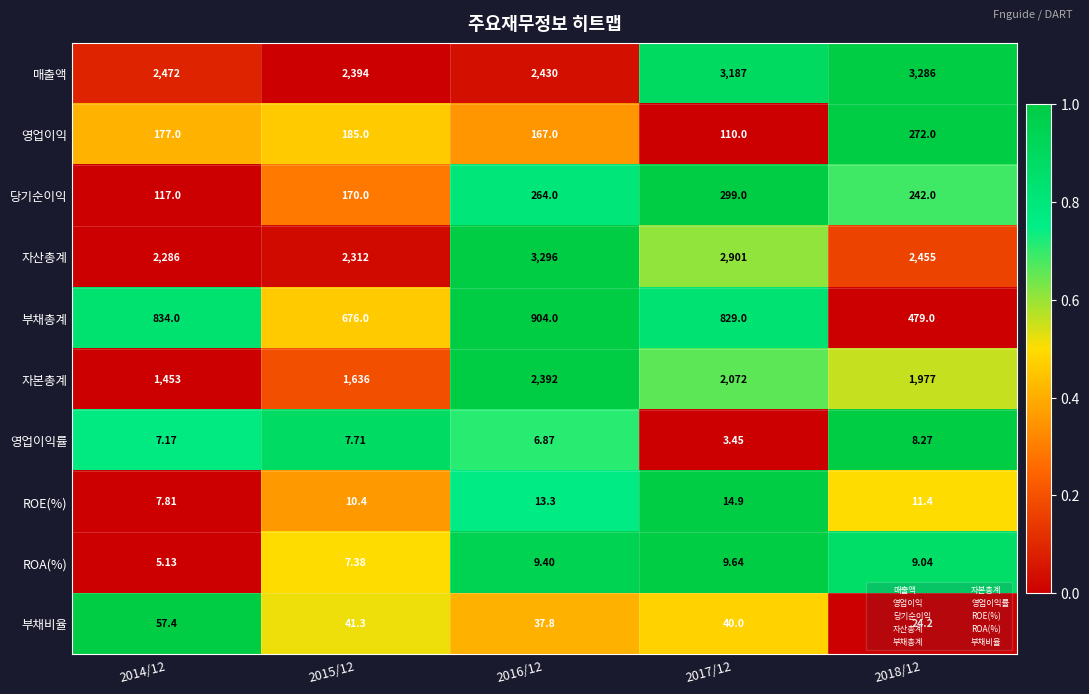

At how many categories does at least one series exceed 6?

5